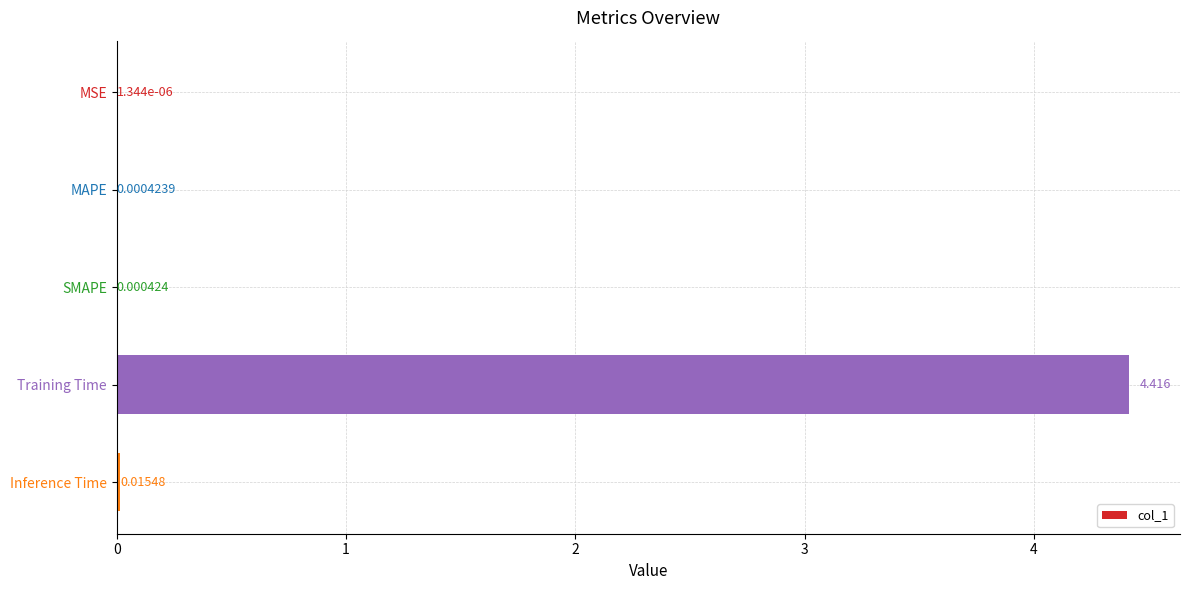

Which category has the highest value across all series?

Training Time